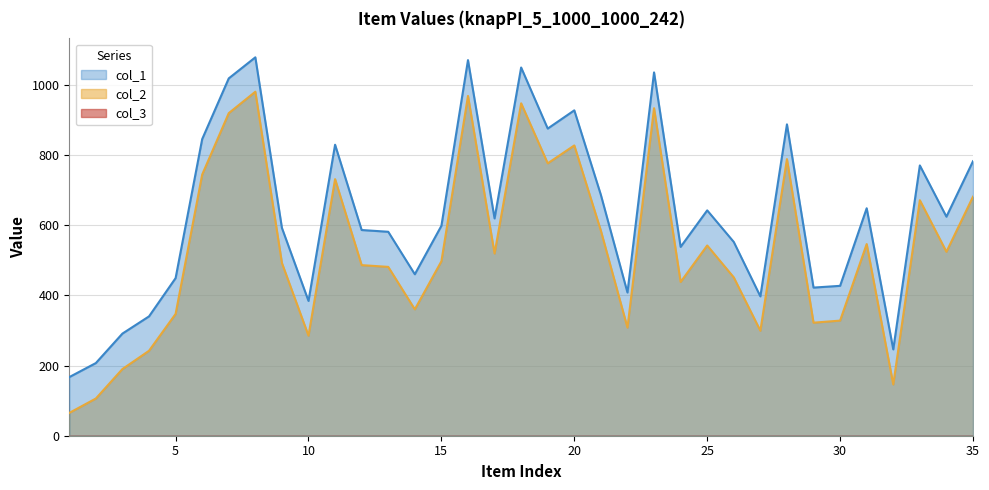

Reading right to left, extract all data points from this chart.

col_2: 35=681	34=524	33=671	32=146	31=546	30=328	29=322	28=788	27=299	26=451	25=542	24=438	23=933	22=308	21=584	20=827	19=776	18=947	17=519	16=968	15=497	14=360	13=481	12=486	11=731	10=285	9=492	8=980	7=919	6=744	5=347	4=242	3=190	2=106	1=65
col_1: 35=782	34=624	33=770	32=246	31=648	30=427	29=422	28=887	27=397	26=552	25=642	24=538	23=1035	22=408	21=686	20=927	19=875	18=1049	17=619	16=1070	15=598	14=460	13=581	12=586	11=829	10=384	9=592	8=1078	7=1018	6=845	5=449	4=340	3=291	2=207	1=167